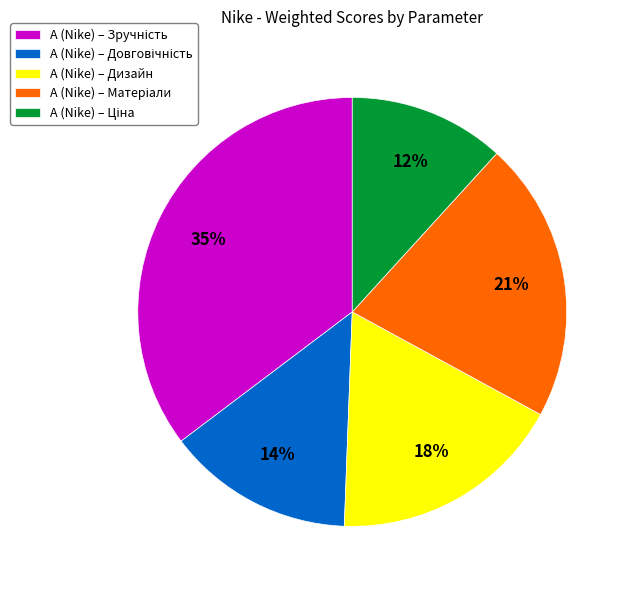

True or false: А (Nike) – Дизайн accounts for 30% of the total.

False